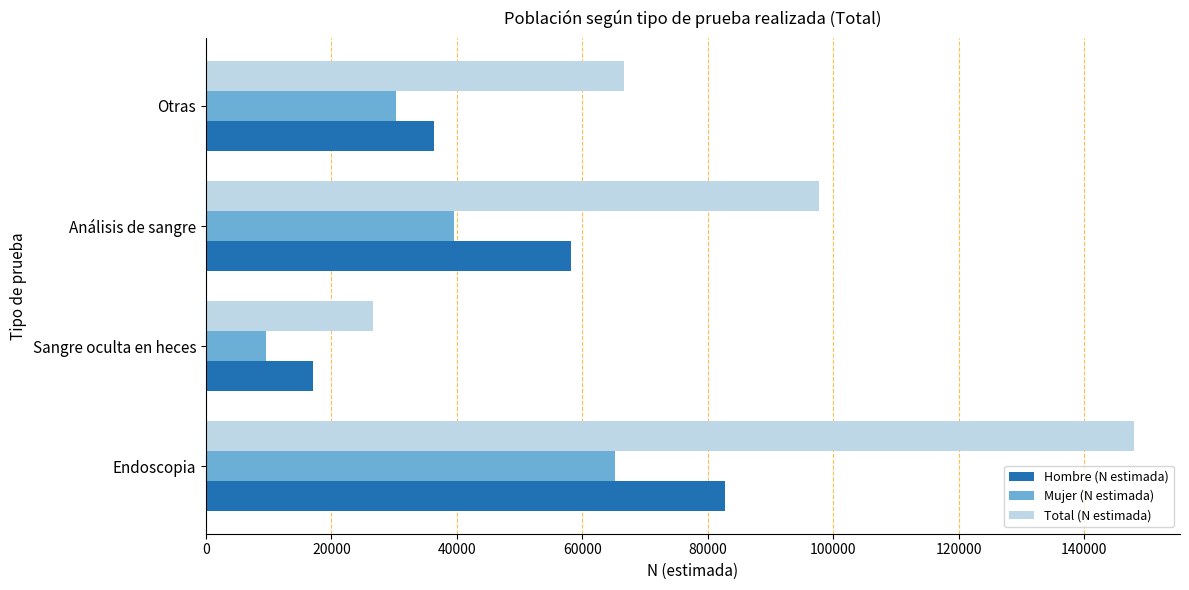

What are all the series names shown in the legend?

Hombre (N estimada), Mujer (N estimada), Total (N estimada)